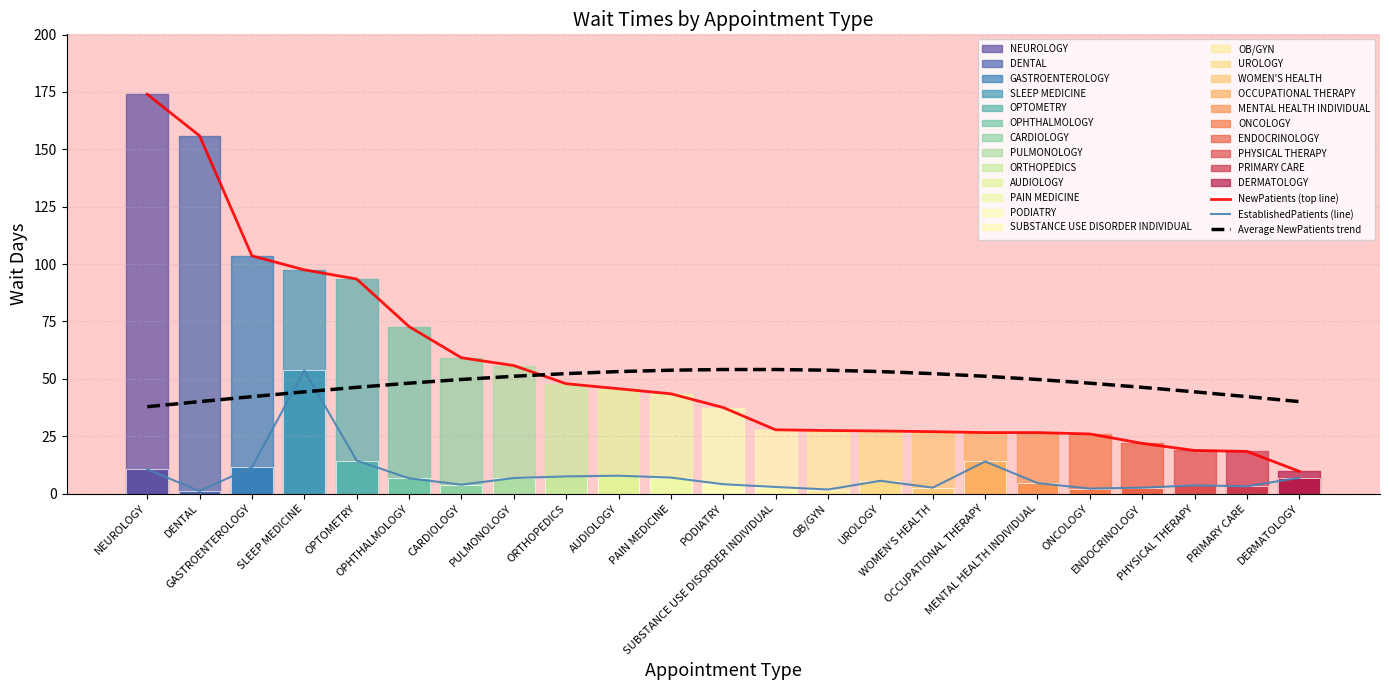

Reading left to right, list all the values displayed in this chart.

NewPatients (top line): 174.0	155.9	103.6	97.5	93.5	72.8	59.2	55.8	47.9	45.7	43.5	37.5	27.8	27.5	27.3	27.0	26.6	26.6	26.0	21.9	18.8	18.4	9.7
EstablishedPatients (line): 10.6	1.1	11.5	53.7	14.4	6.7	3.9	6.8	7.5	7.8	7.0	4.1	2.9	1.8	5.6	2.6	14.0	4.6	2.2	2.6	3.6	3.2	6.9
Average NewPatients trend: 37.9	40.1	42.3	44.3	46.3	48.1	49.7	51.1	52.3	53.2	53.8	54.1	54.1	53.8	53.2	52.3	51.1	49.7	48.1	46.3	44.3	42.3	40.1